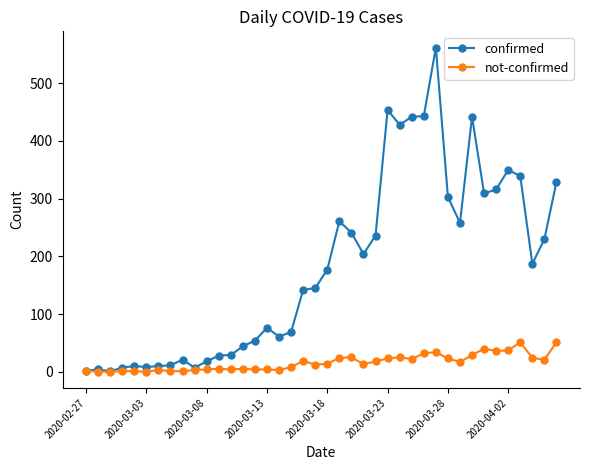

What is the maximum value for confirmed?

562